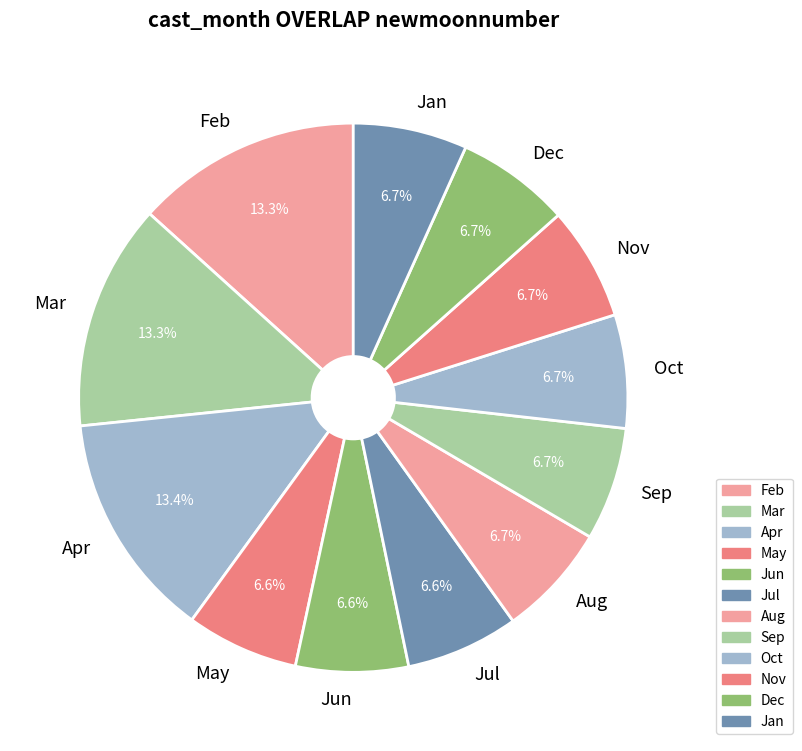

Approximately how many times larger is the value at Apr compared to Jul?

2.0